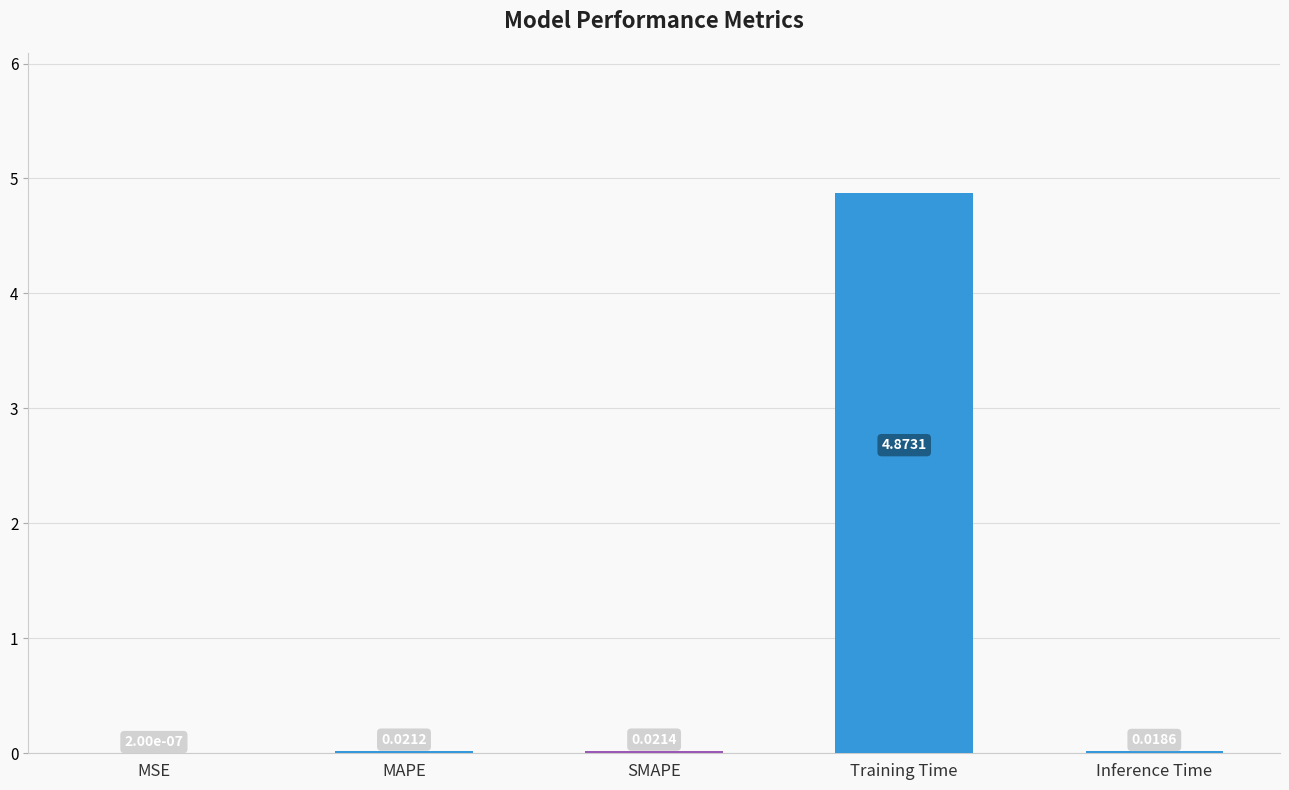

Which category has the highest value across all series?

Training Time